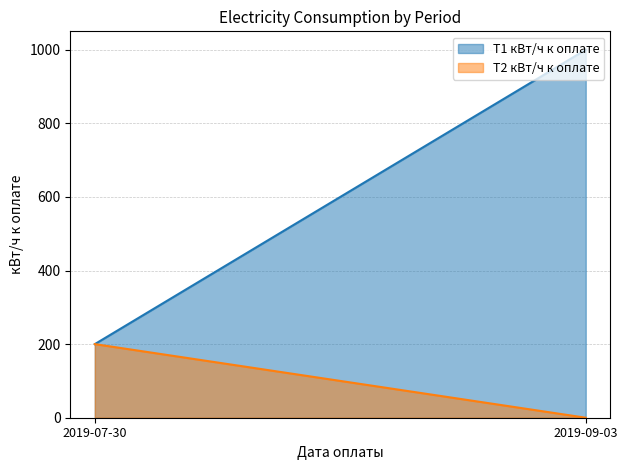

How many positive values does the Т2 кВт/ч к оплате series have?

1